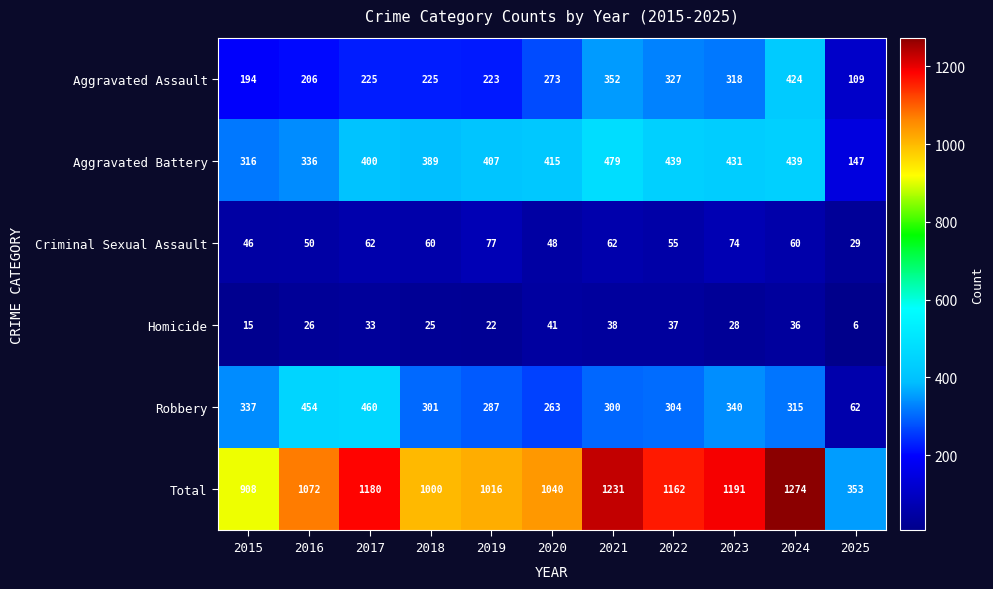

At which category is the sum across all series the highest?

2024